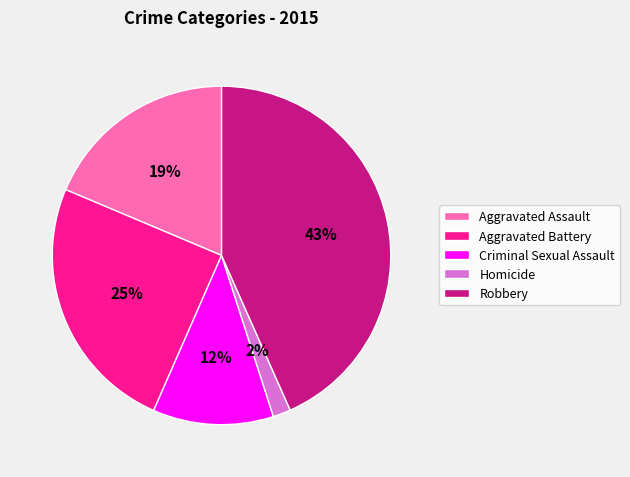

Is there a majority slice in this chart?

No